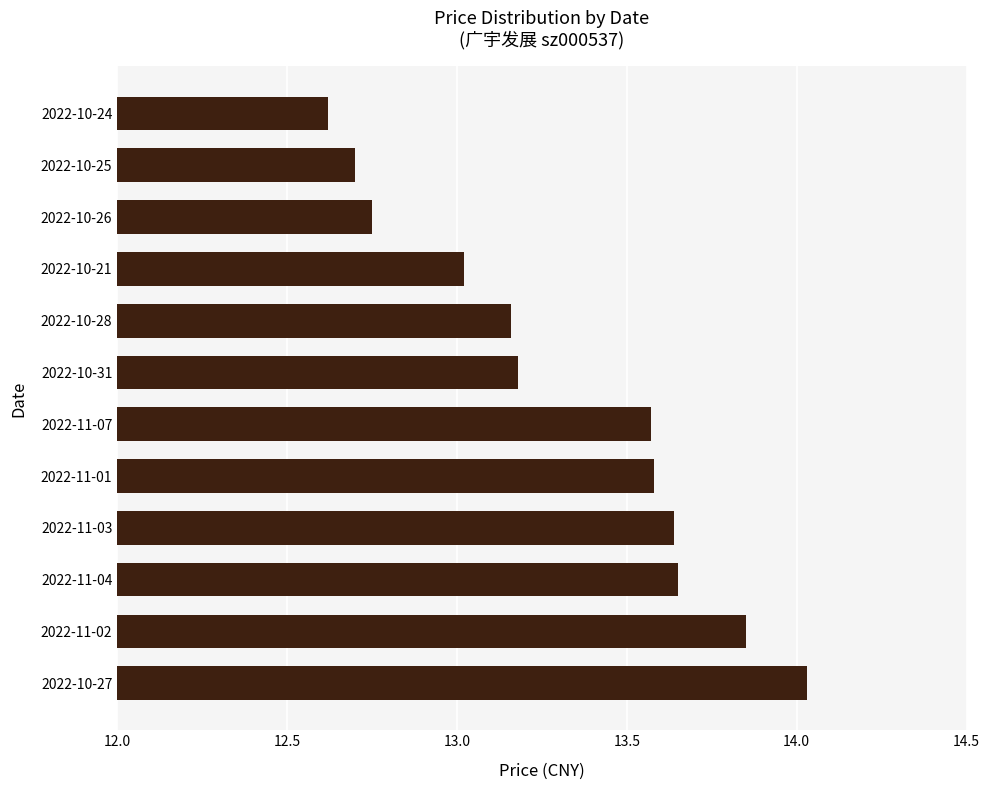

What is the sum of all values?

159.8